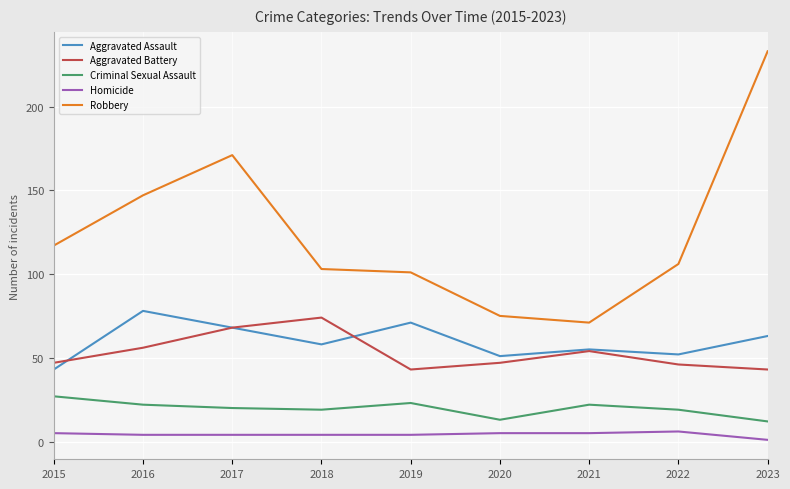

What are all the series names shown in the legend?

Aggravated Assault, Aggravated Battery, Criminal Sexual Assault, Homicide, Robbery